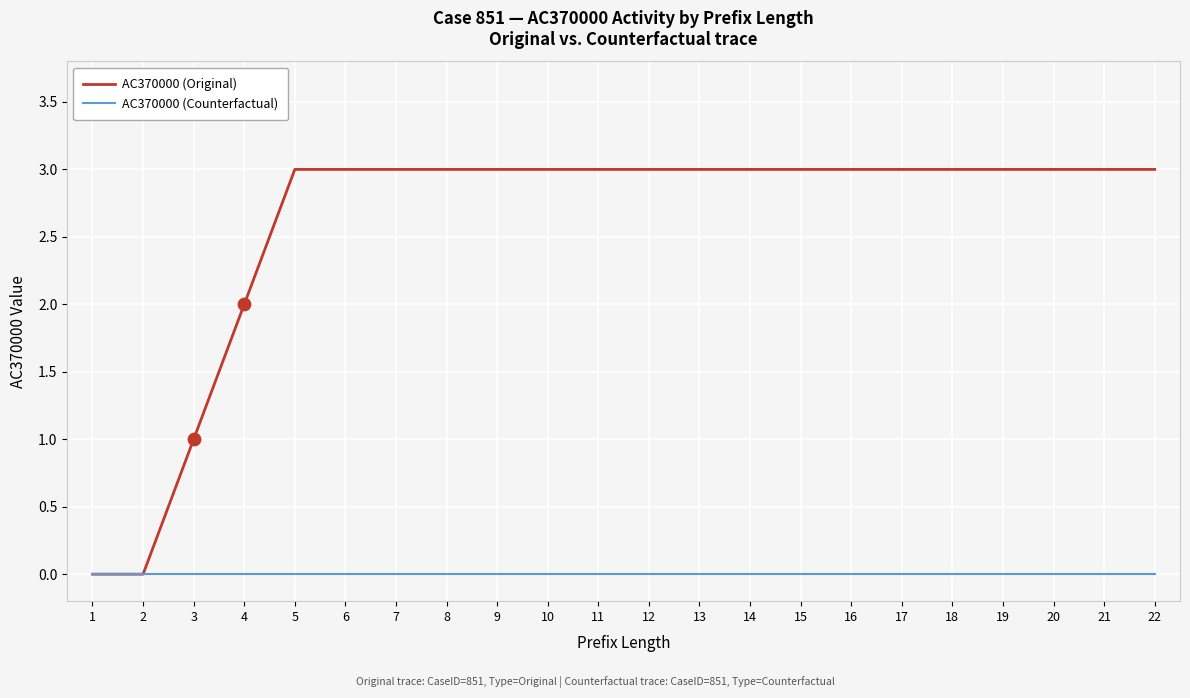

What is the spread (max minus min) of values at 13?

3